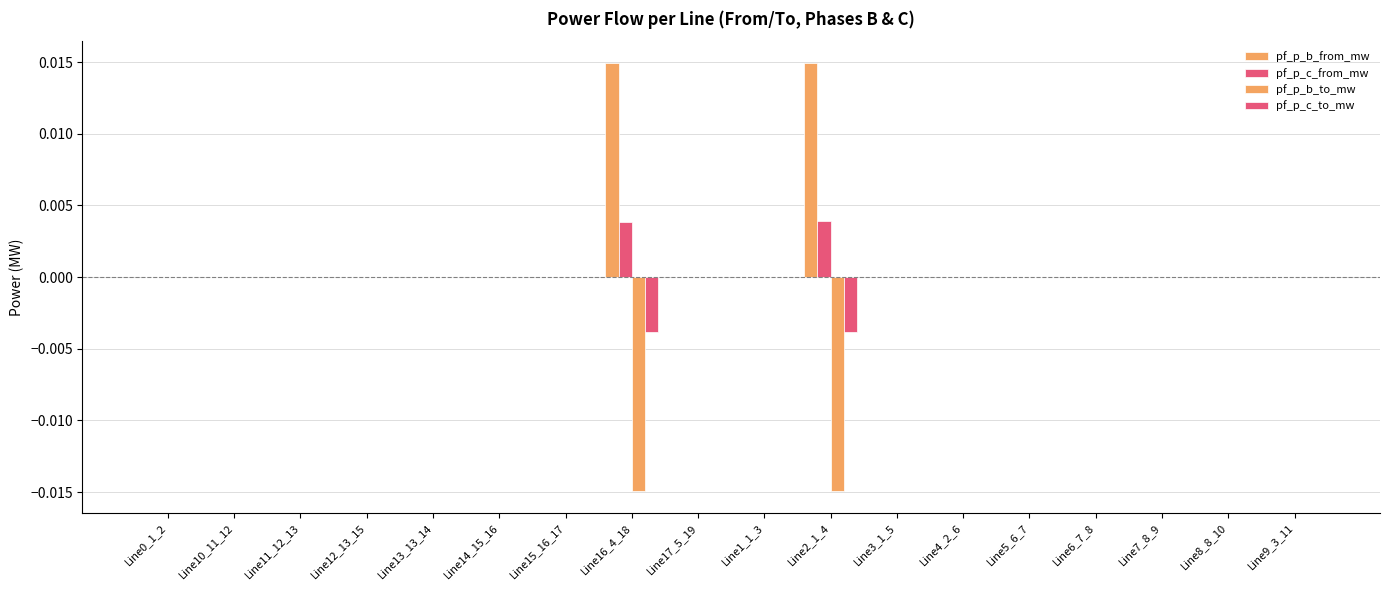

Is the value of pf_p_b_to_mw at Line16_4_18 greater than the value of pf_p_c_from_mw at Line17_5_19?

No